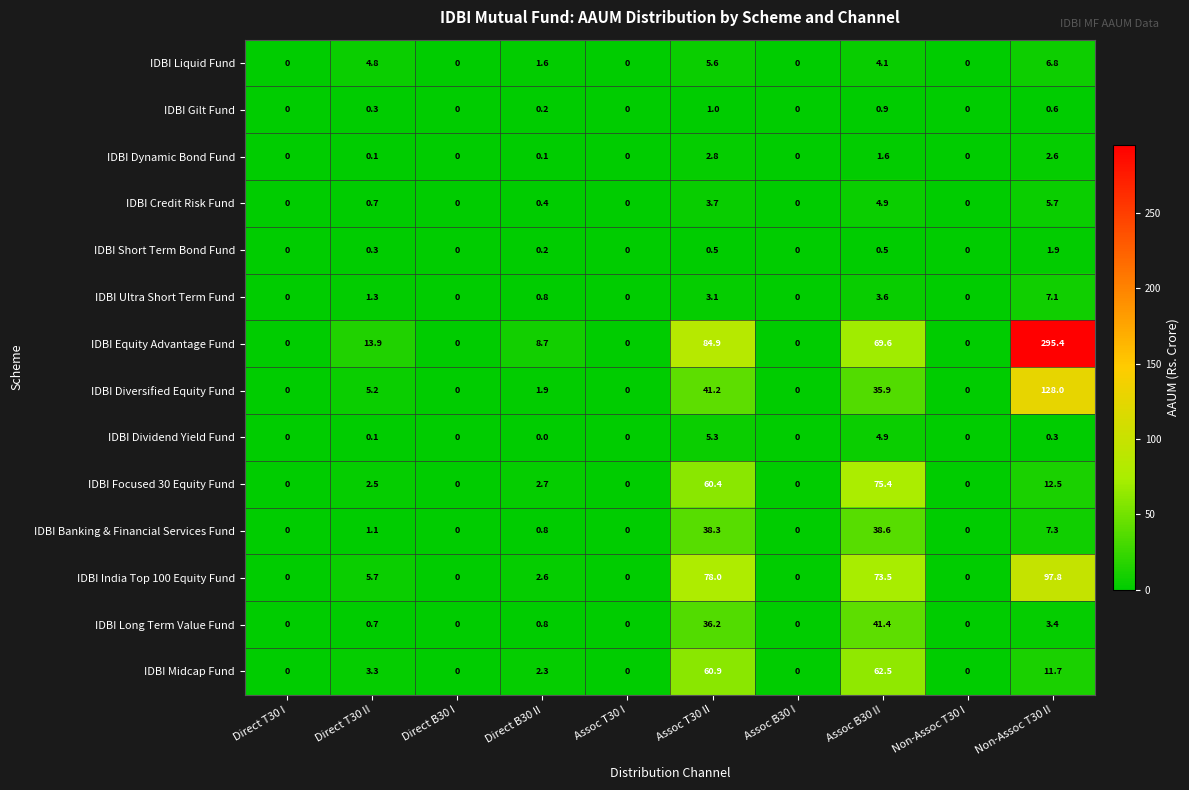

Which series has the widest spread of values?

IDBI Equity Advantage Fund